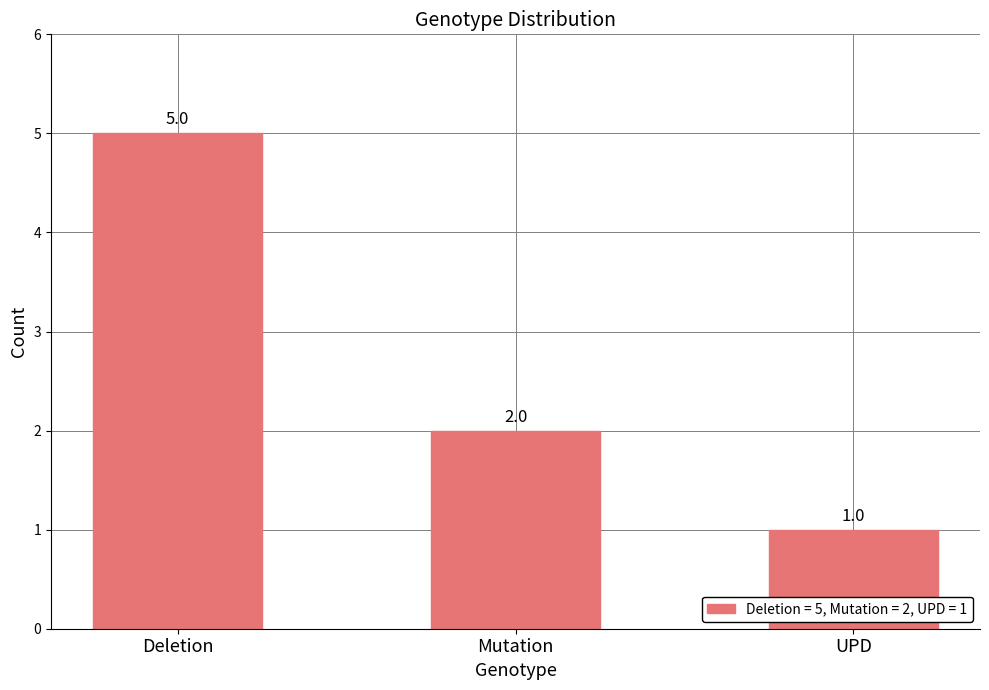

Does the chart contain any negative values?

No